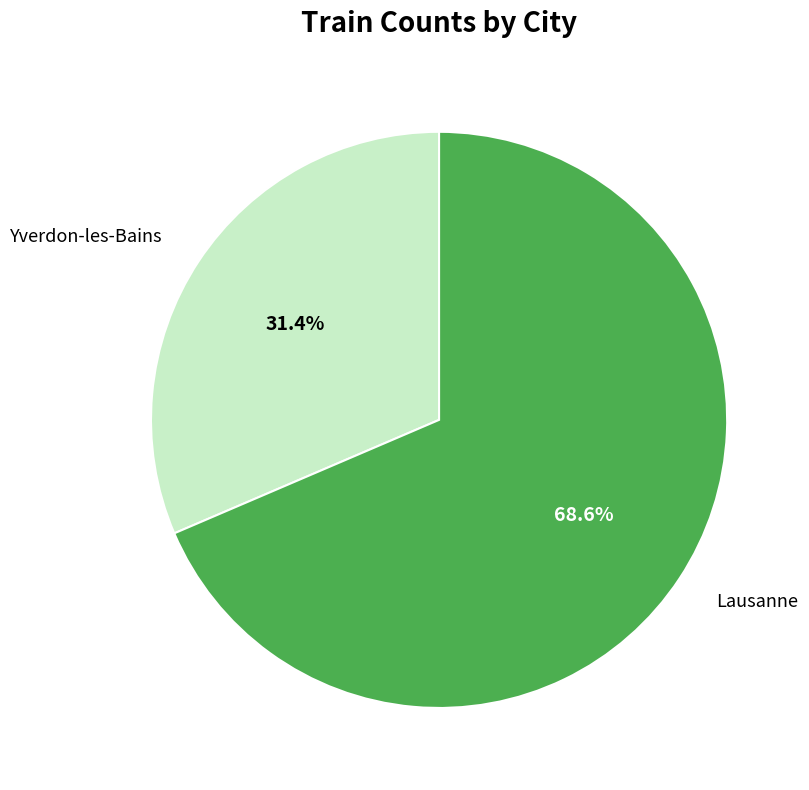

Which slice is the largest?

Lausanne